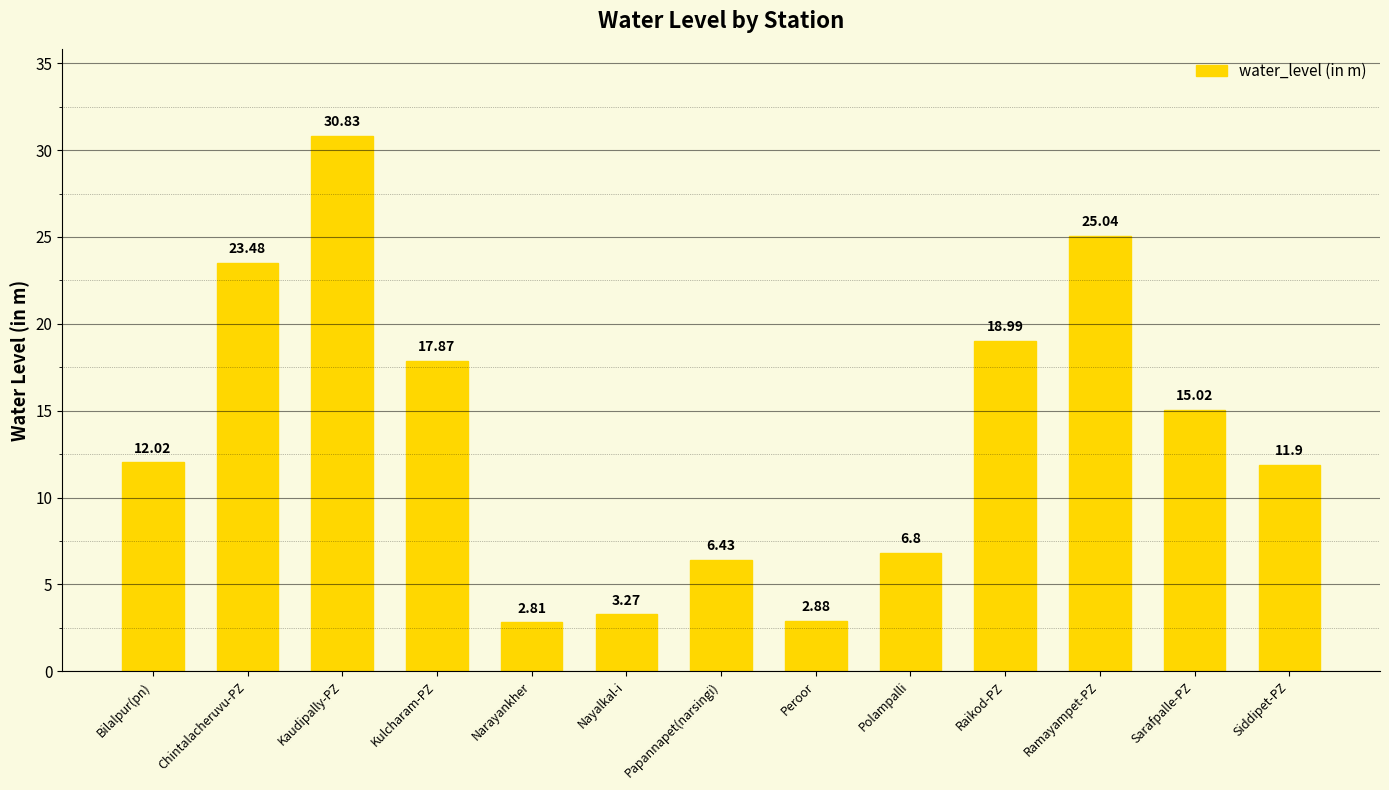

Approximately how many times larger is the value at Siddipet-PZ compared to Chintalacheruvu-PZ?

0.5